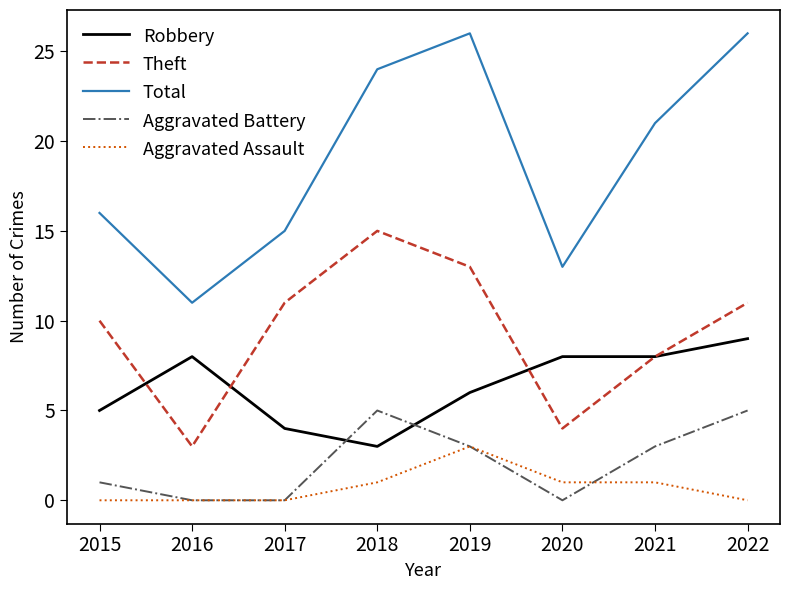

Is it true that Aggravated Assault equals 0 at 2017?

True